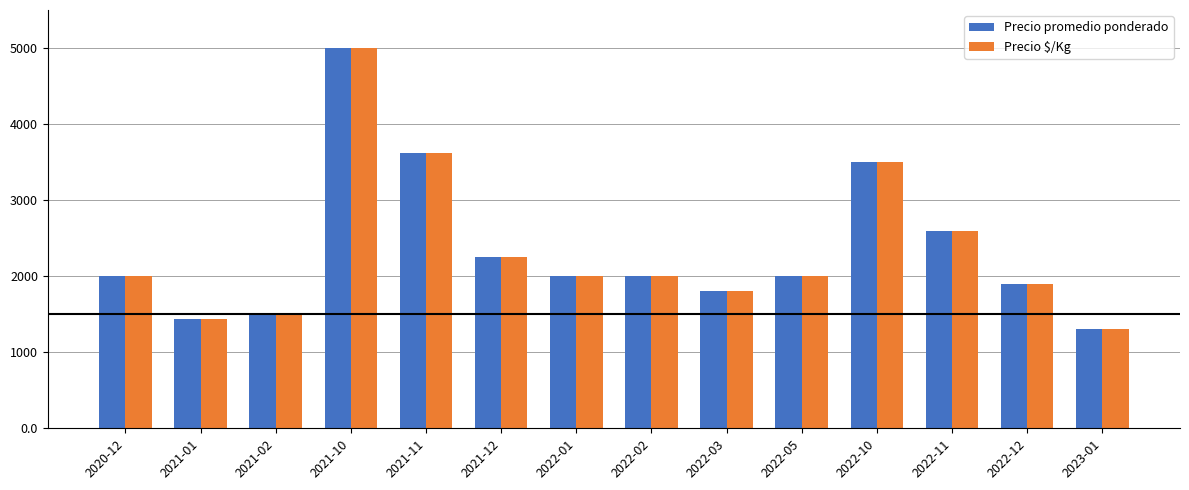

Where is Precio $/Kg nearest to the value 3150?

2022-10